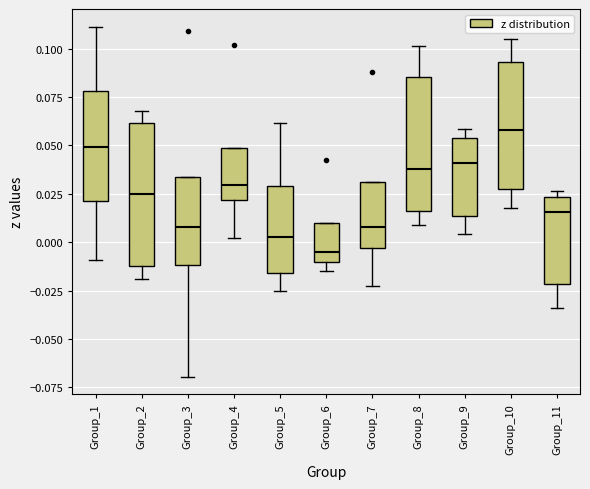

Where is the upper edge of the box for Group_3 on the y-axis? The values are not printed on the chart, so give them approximately, as read against the axis.

0.035